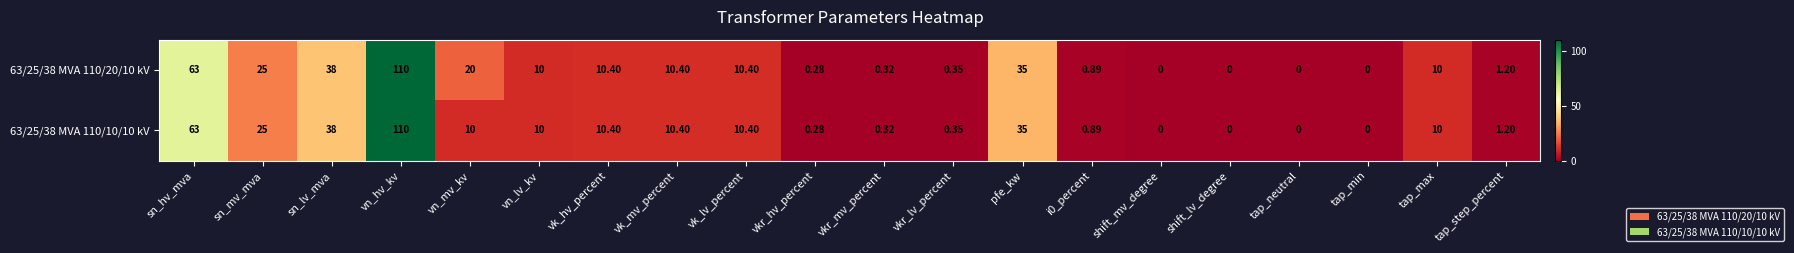

At which label does 63/25/38 MVA 110/20/10 kV reach its peak?

vn_hv_kv